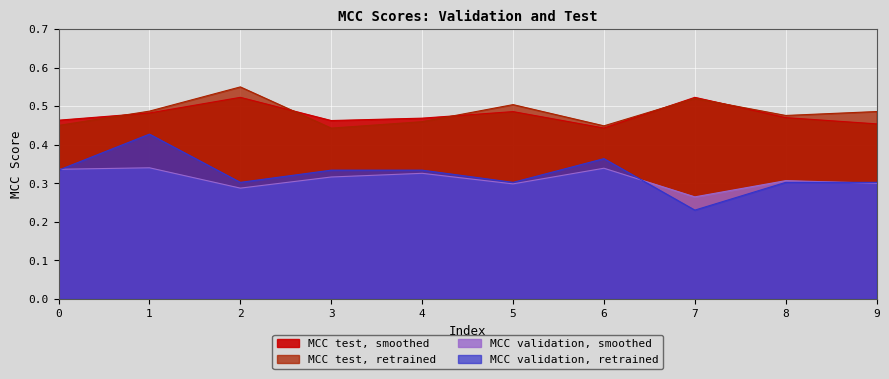

True or false: MCC test, smoothed has a value of 0.5 at 0.

True